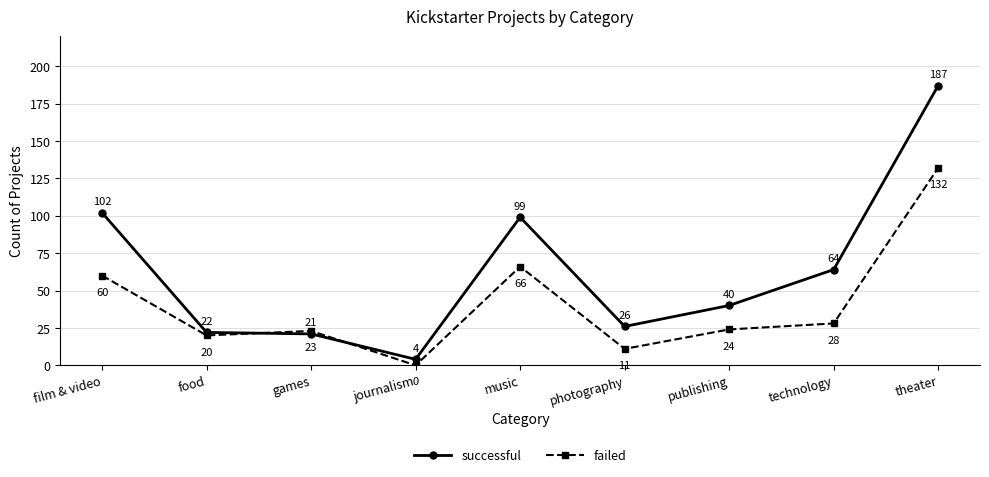

What is the spread (max minus min) of values at games?

2